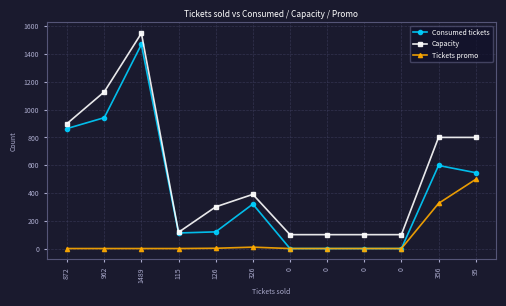

What is the sum of the Capacity values at 0 and 0?

200